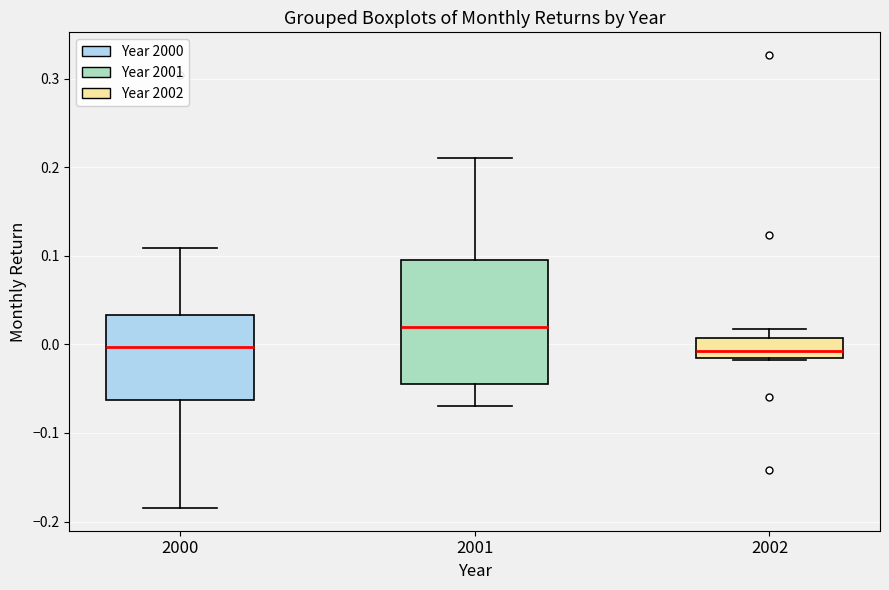

Where is the upper edge of the box at x = 2001 on the y-axis? The values are not printed on the chart, so give them approximately, as read against the axis.

0.10